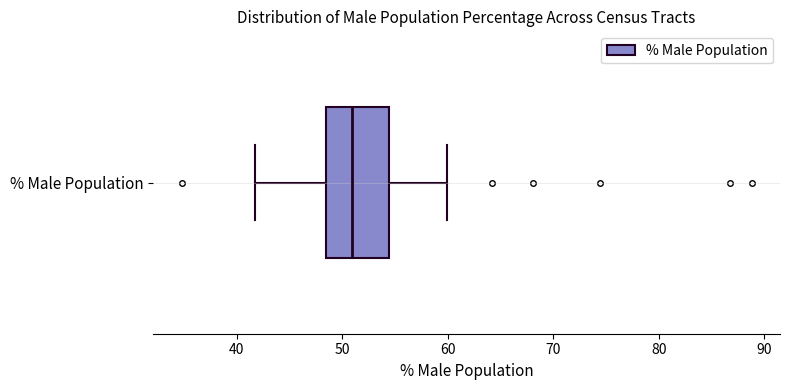

Where is the right edge of the box for % Male Population on the x-axis? The values are not printed on the chart, so give them approximately, as read against the axis.

54